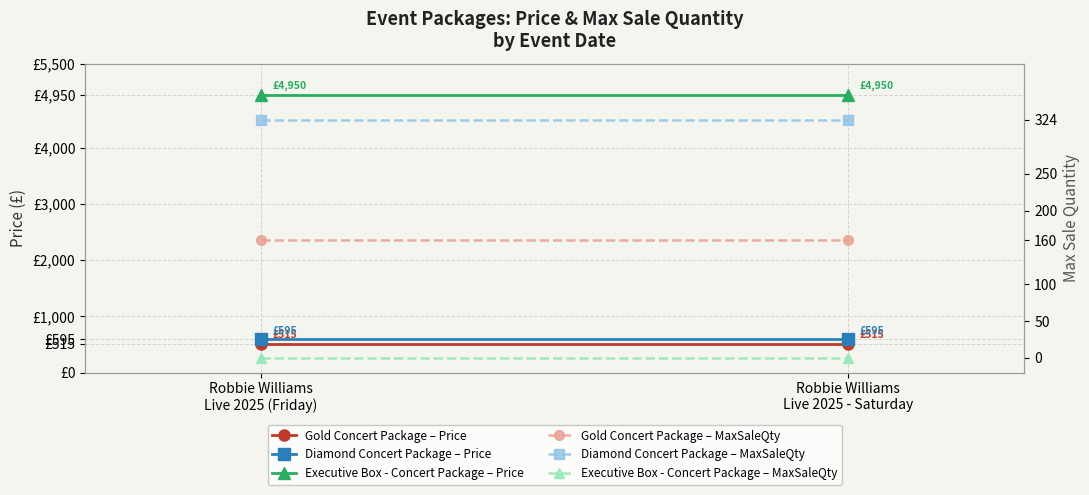

What position from the right is Robbie Williams
Live 2025 (Friday)?

2